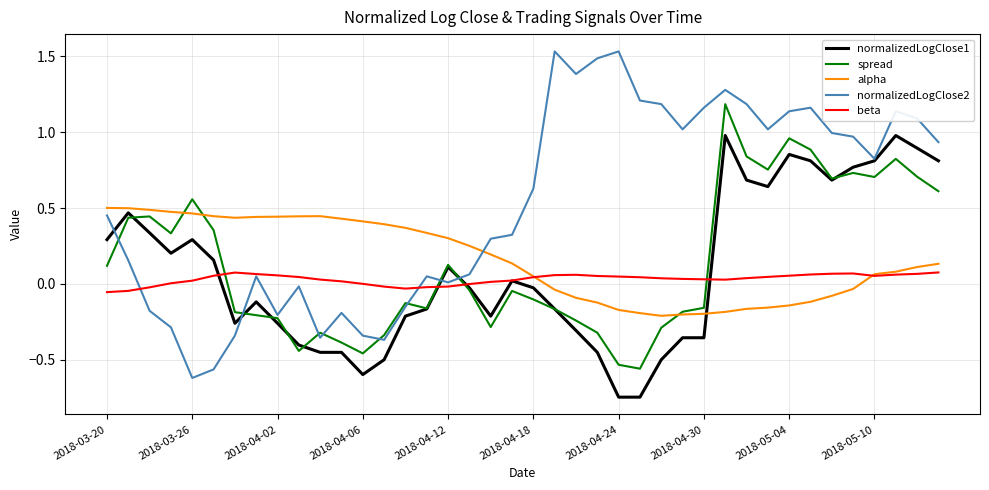

True or false: normalizedLogClose1 and alpha cross at least once.

True